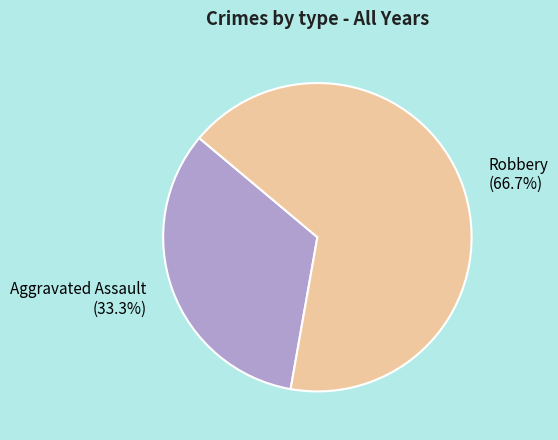

Between Aggravated Assault and Robbery, which is larger?

Robbery